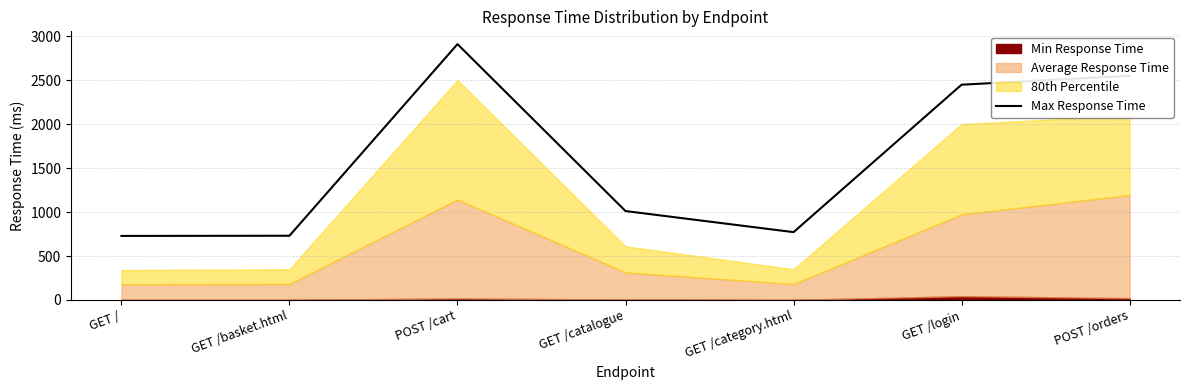

What is the sum of all values?

11147.4